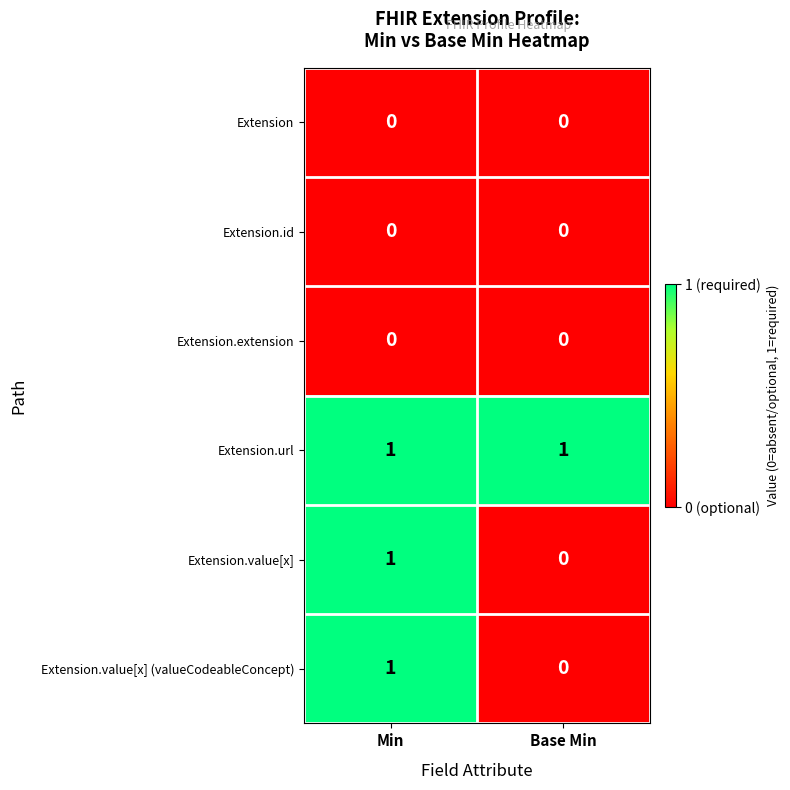

Reading left to right, what are all the values shown in this chart?

Extension: 0	0
Extension.id: 0	0
Extension.extension: 0	0
Extension.url: 1	1
Extension.value[x]: 1	0
Extension.value[x] (valueCodeableConcept): 1	0